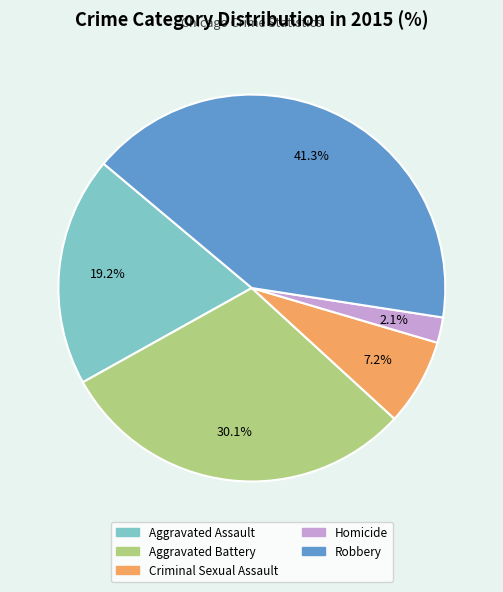

What is the smallest slice in the pie chart?

Homicide